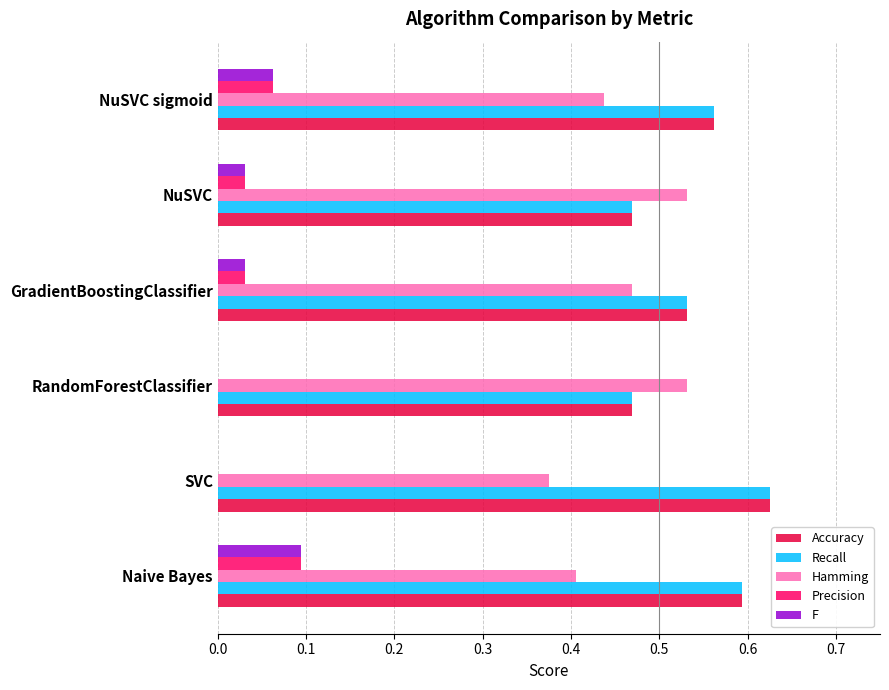

Is it true that F equals 0.0 at SVC?

True